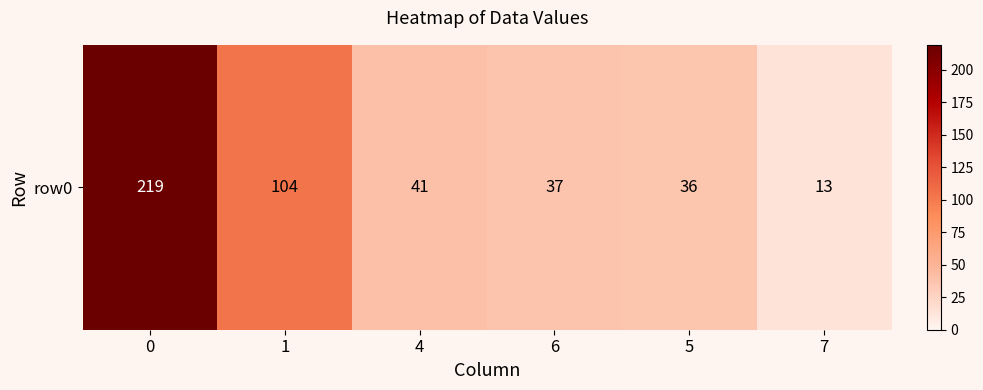

What is the sum of all values?

450